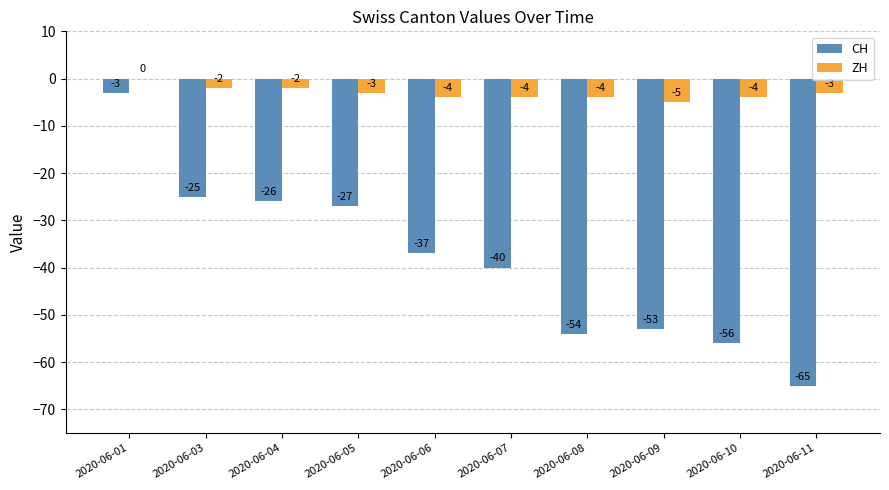

Are the bars horizontal?

No